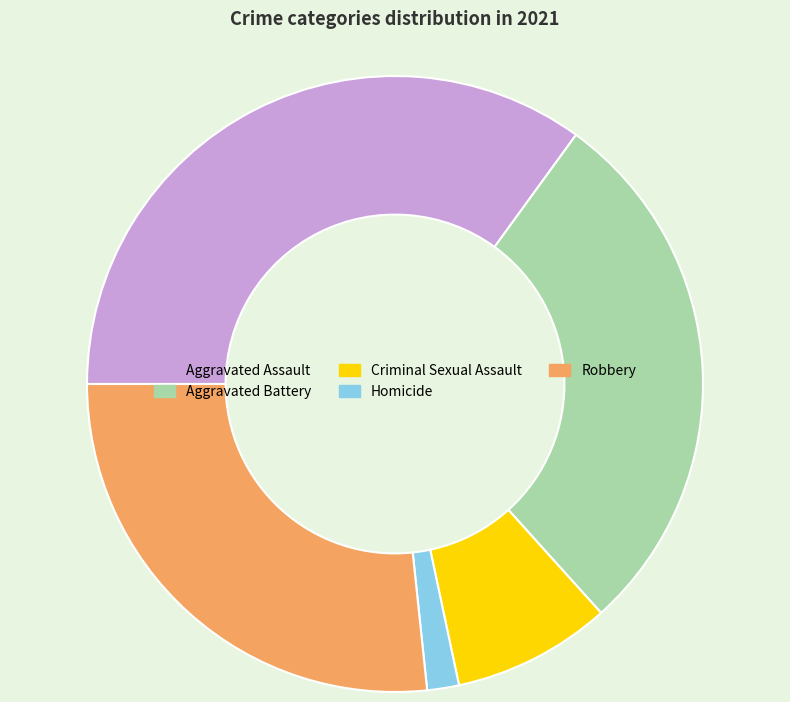

Between Aggravated Battery and Aggravated Assault, which is larger?

Aggravated Assault